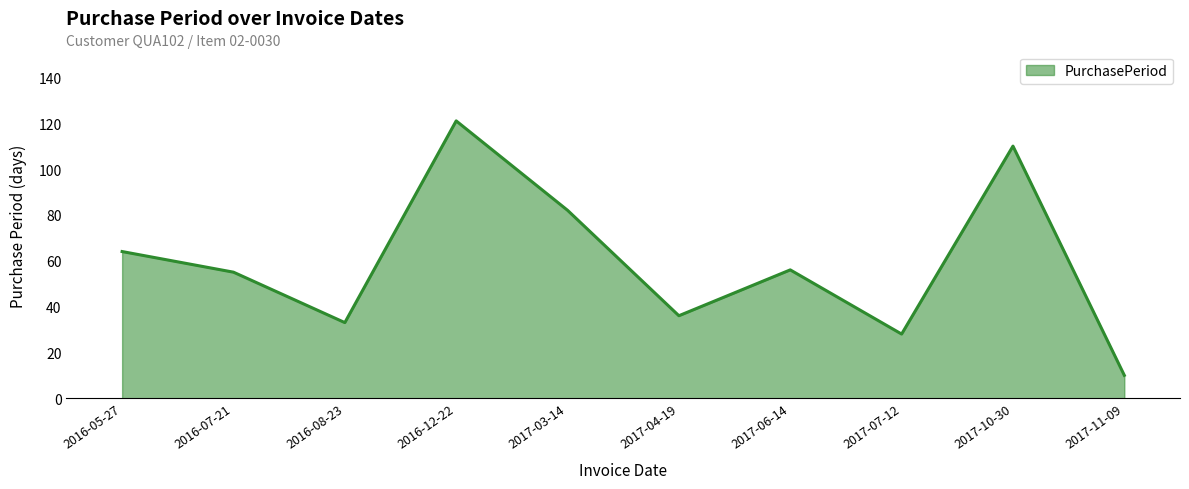

At which label does the data first exceed 56?

2016-05-27